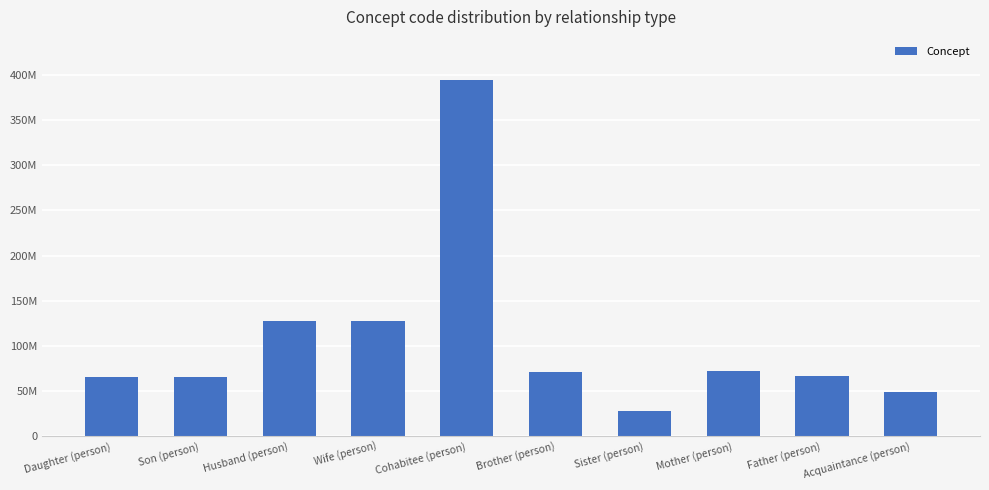

Rank the categories by value from highest to lowest.

Cohabitee (person), Wife (person), Husband (person), Mother (person), Brother (person), Father (person), Daughter (person), Son (person), Acquaintance (person), Sister (person)